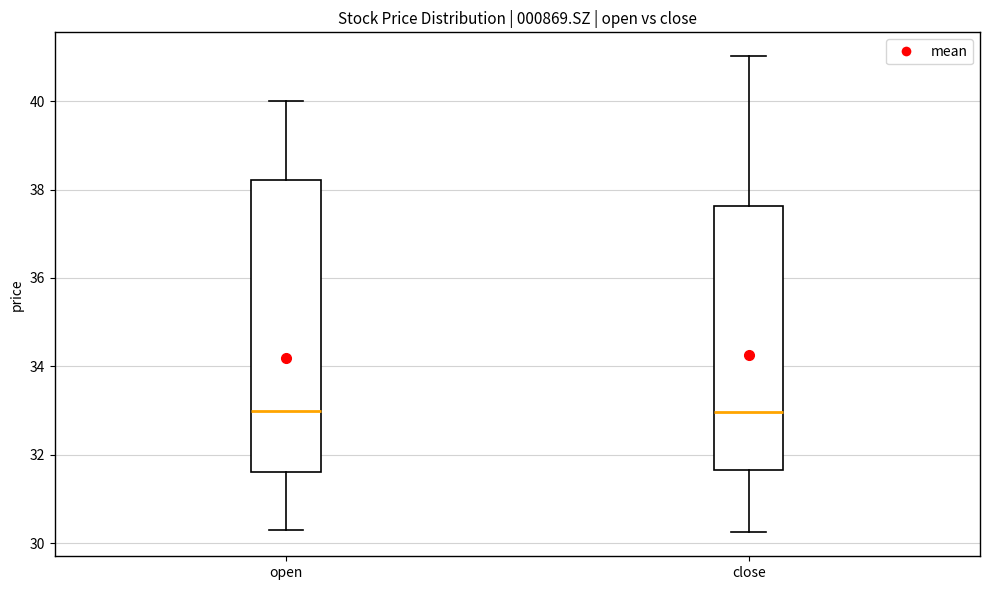

Where is the lower edge of the box for close on the y-axis? The values are not printed on the chart, so give them approximately, as read against the axis.

31.6